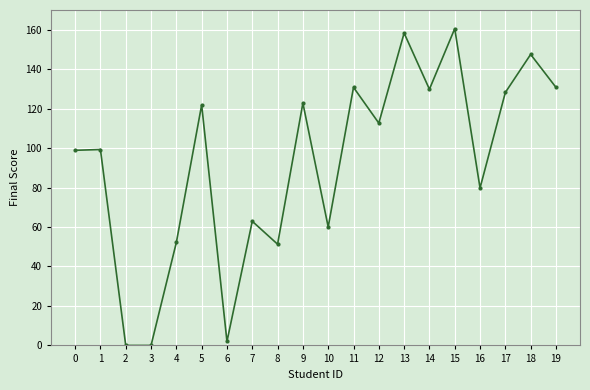

How many data points are less than 112?

10